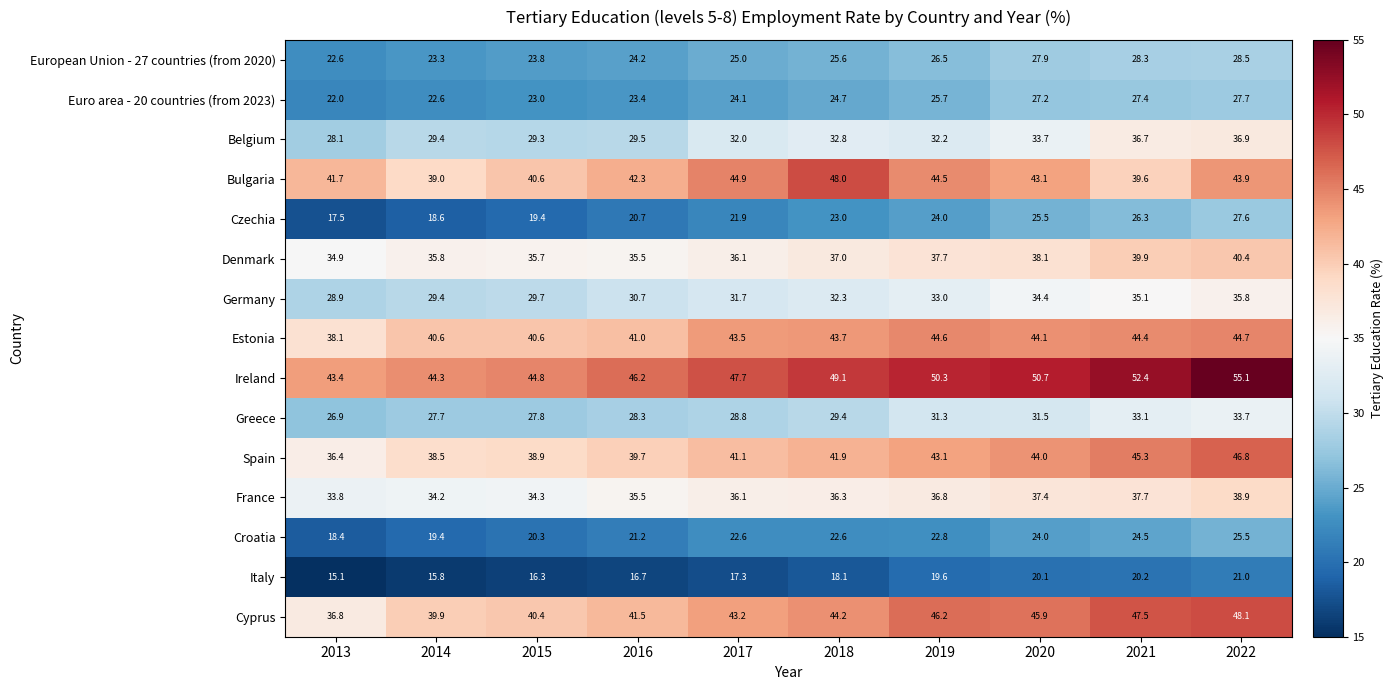

What is the difference between the highest and lowest values at 2015?

28.5